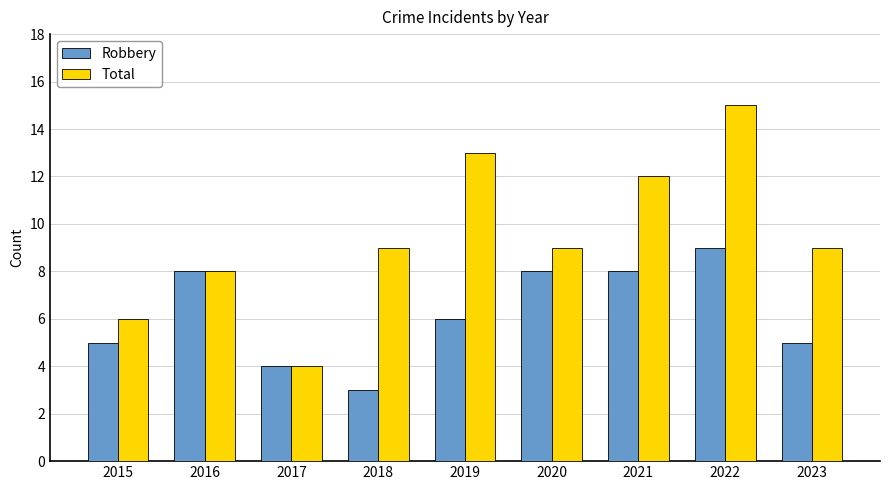

What value does the Robbery series have at 2016?

8